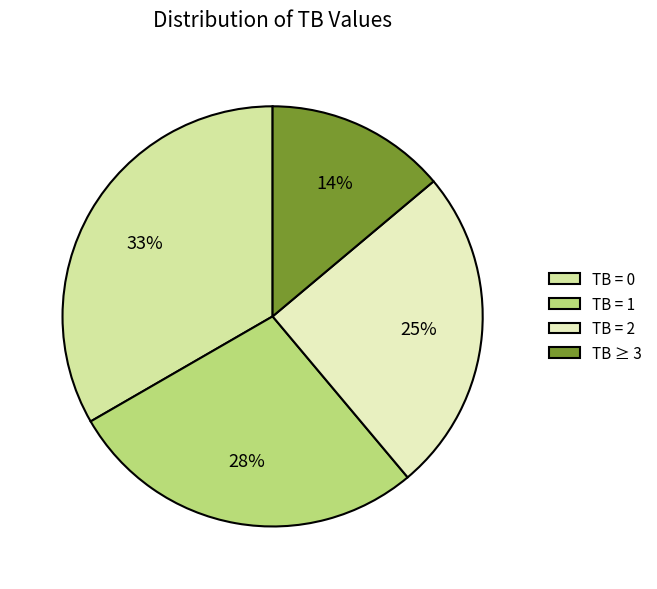

Which slice is the smallest?

TB ≥ 3